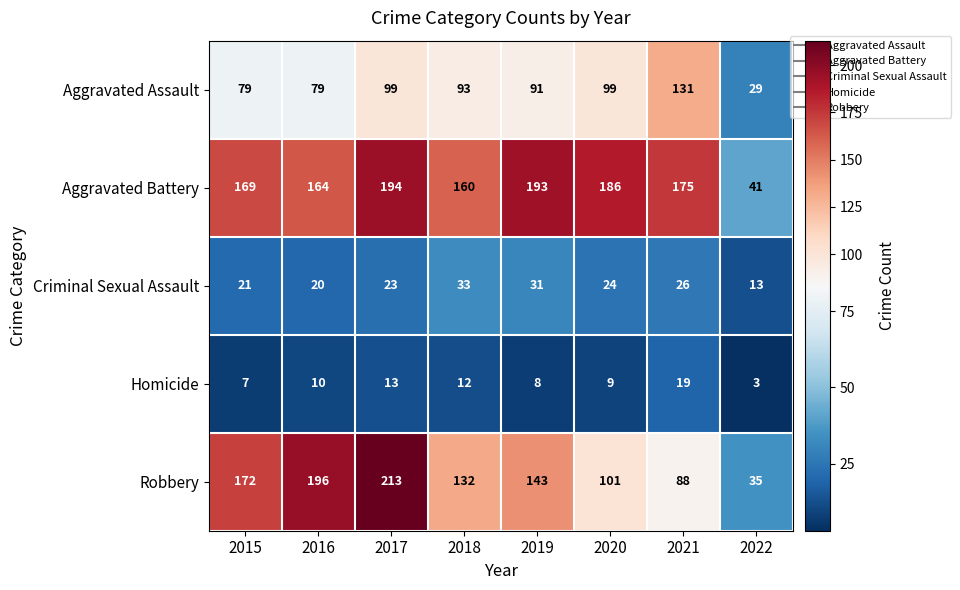

Which series has the widest spread of values?

Robbery